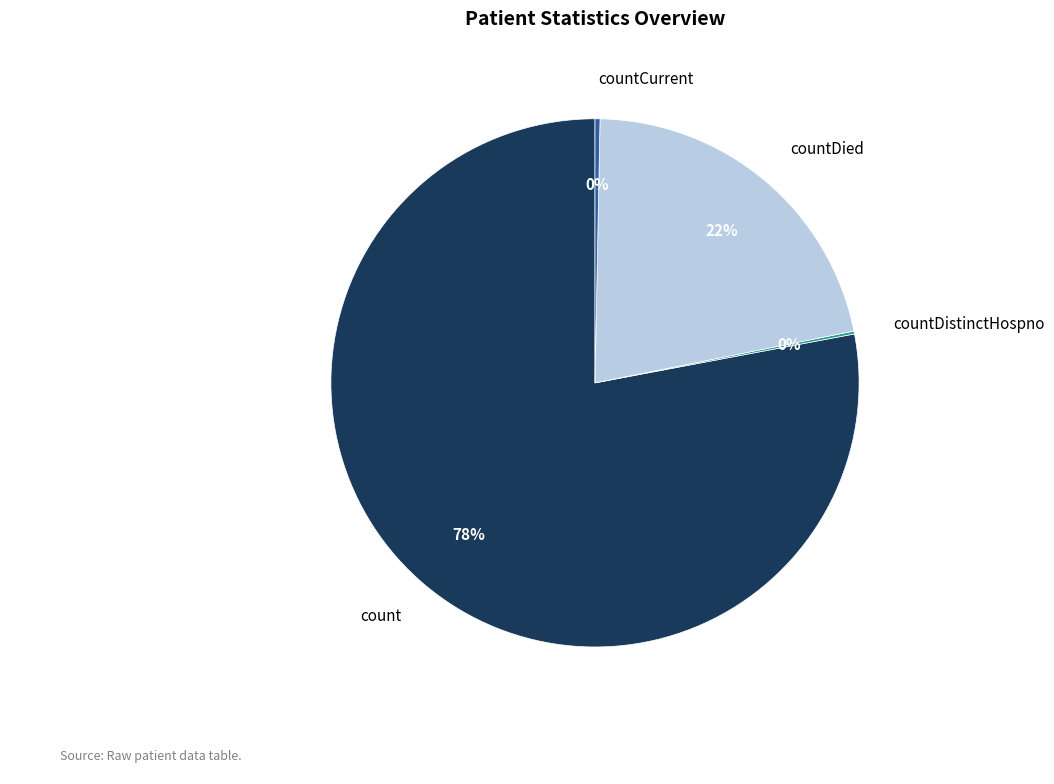

Is it true that countCurrent is 0% of the pie?

True